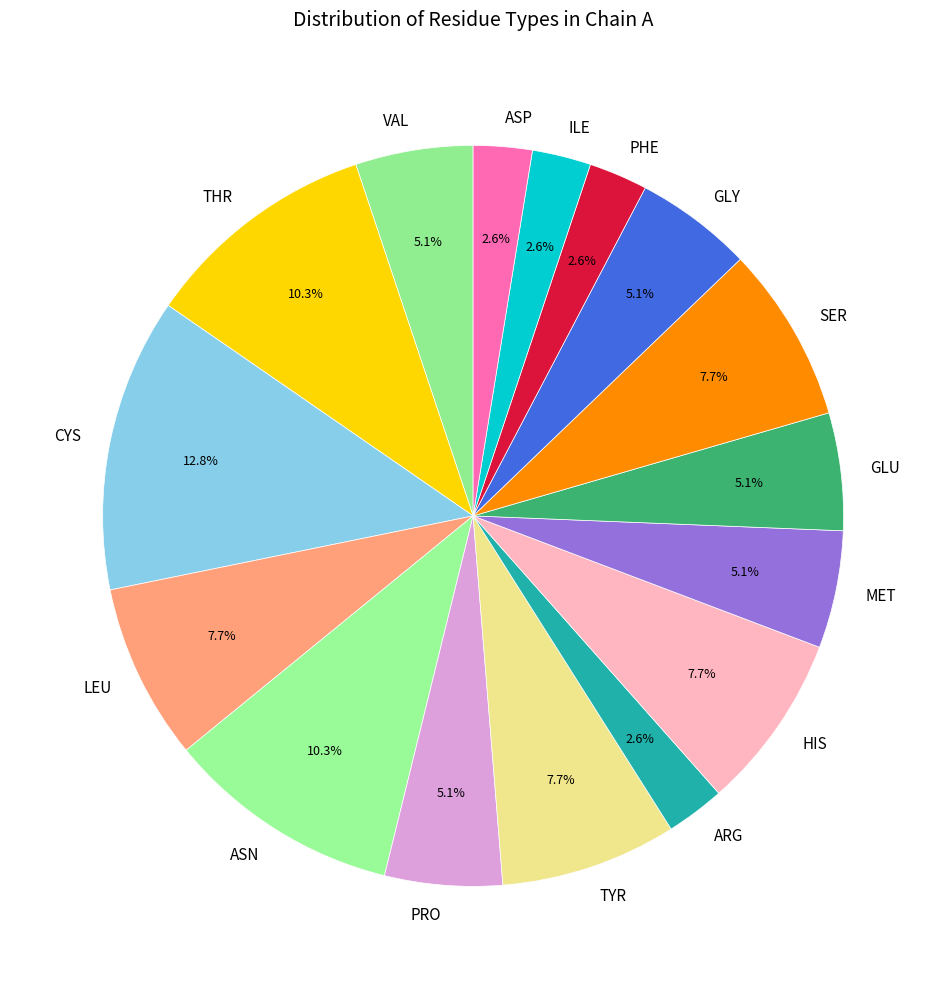

To the nearest percent, what is the difference between the largest and smallest slice percentages?

10%